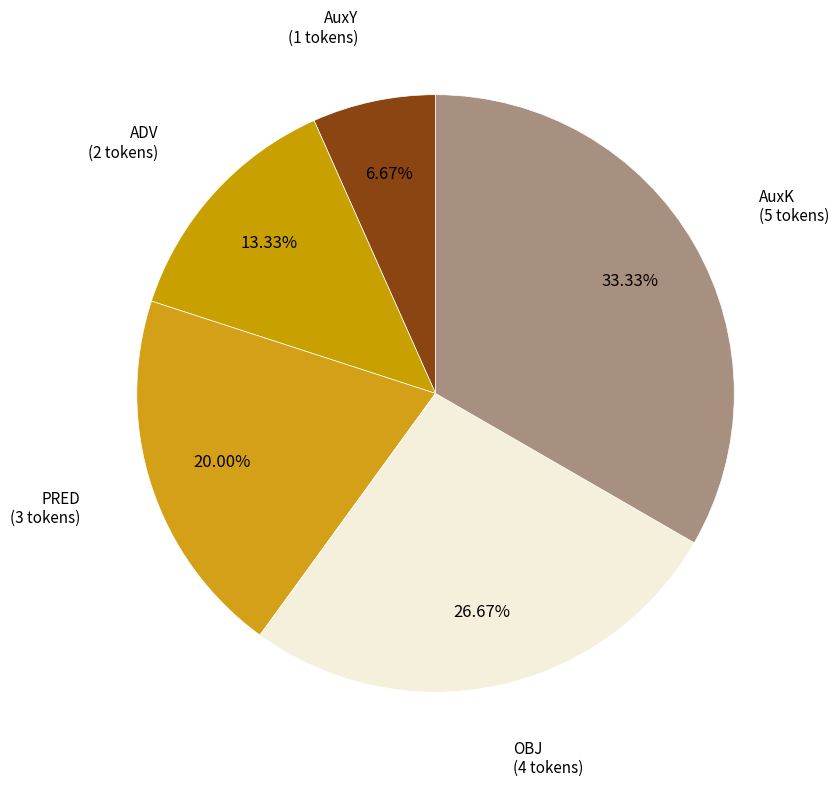

Is it true that OBJ is 27% of the pie?

True